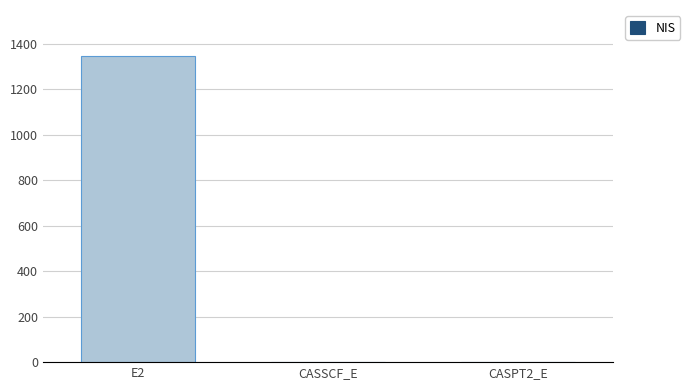

The value at CASPT2_E is 0.0. True or false?

True